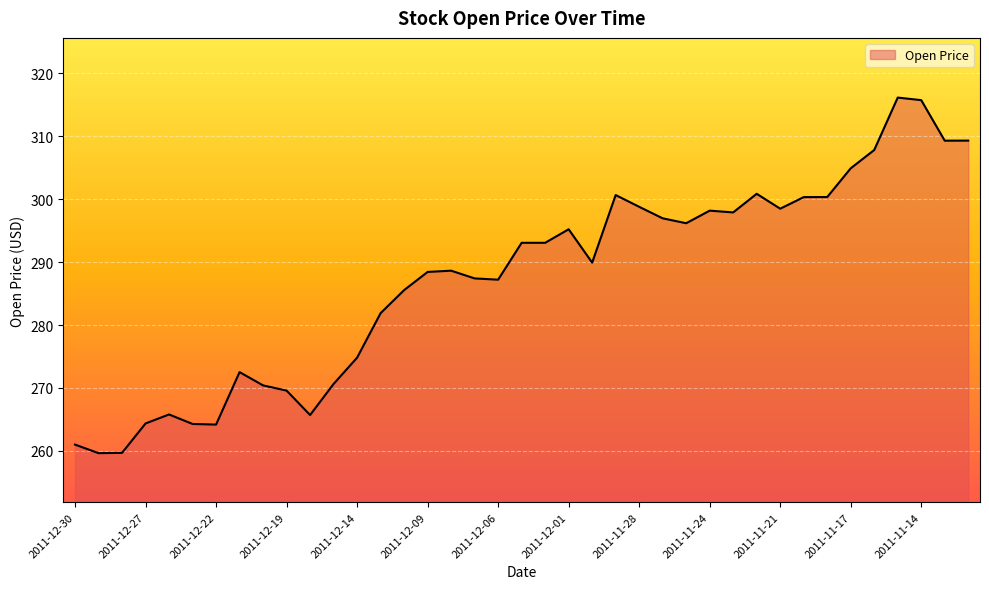

What is the smallest value displayed?

259.6